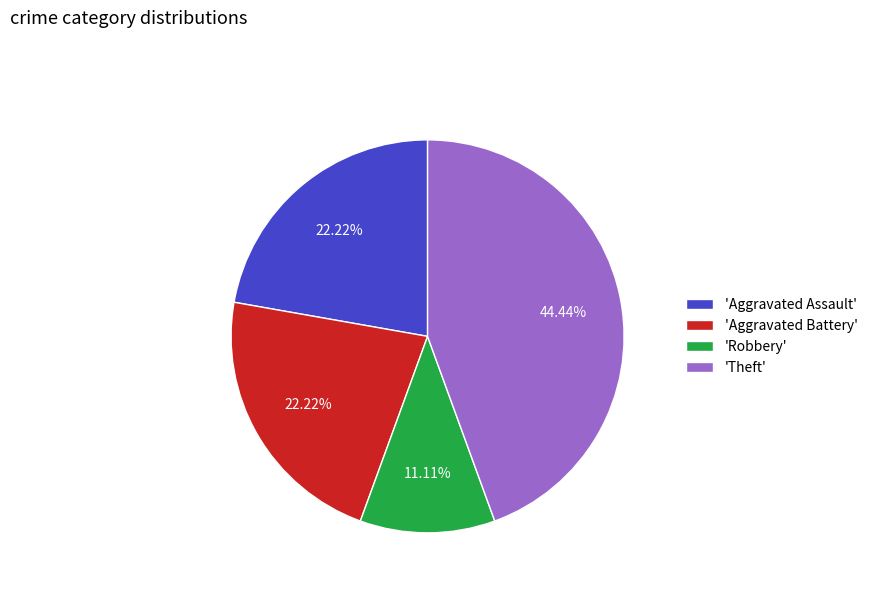

Approximately how many times larger is the value at 'Aggravated Assault' compared to 'Theft'?

0.5